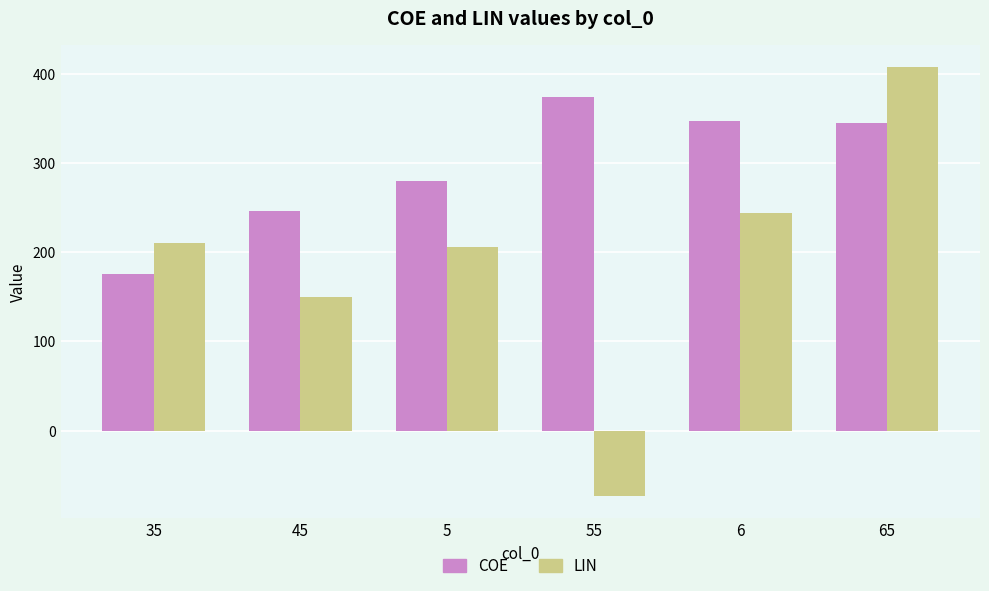

Which category has the lowest value across all series?

55